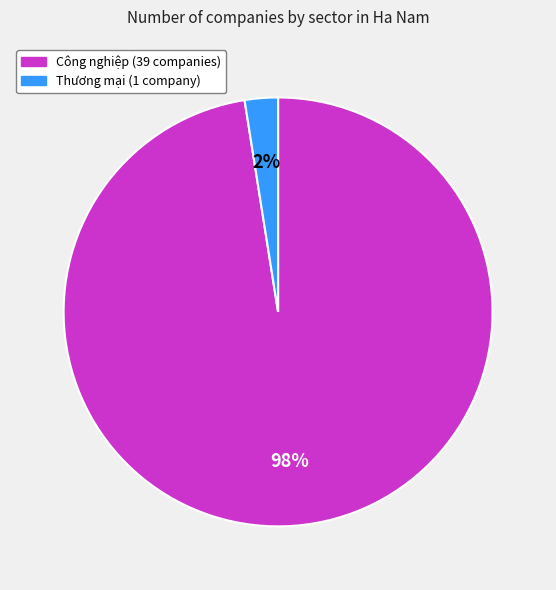

To the nearest percent, what is the combined percentage of Công nghiệp and Thương mại?

100%